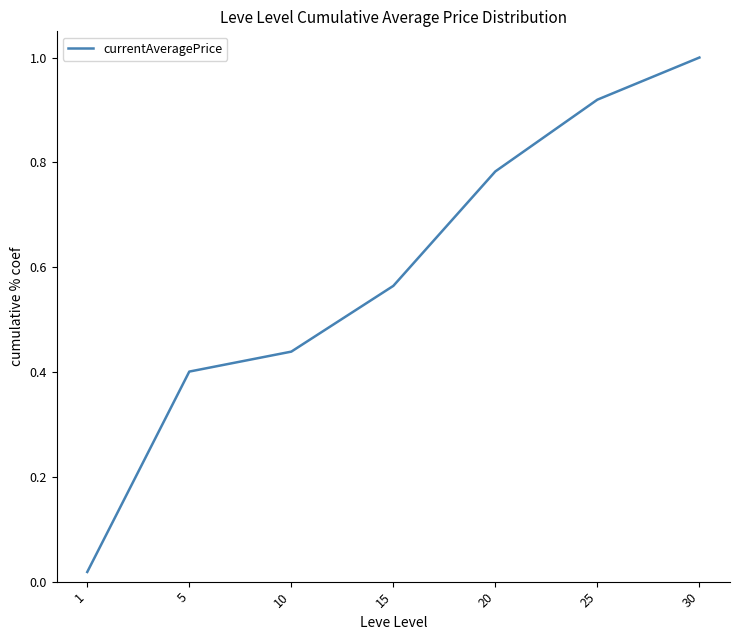

What is the sum of all values?

4.1